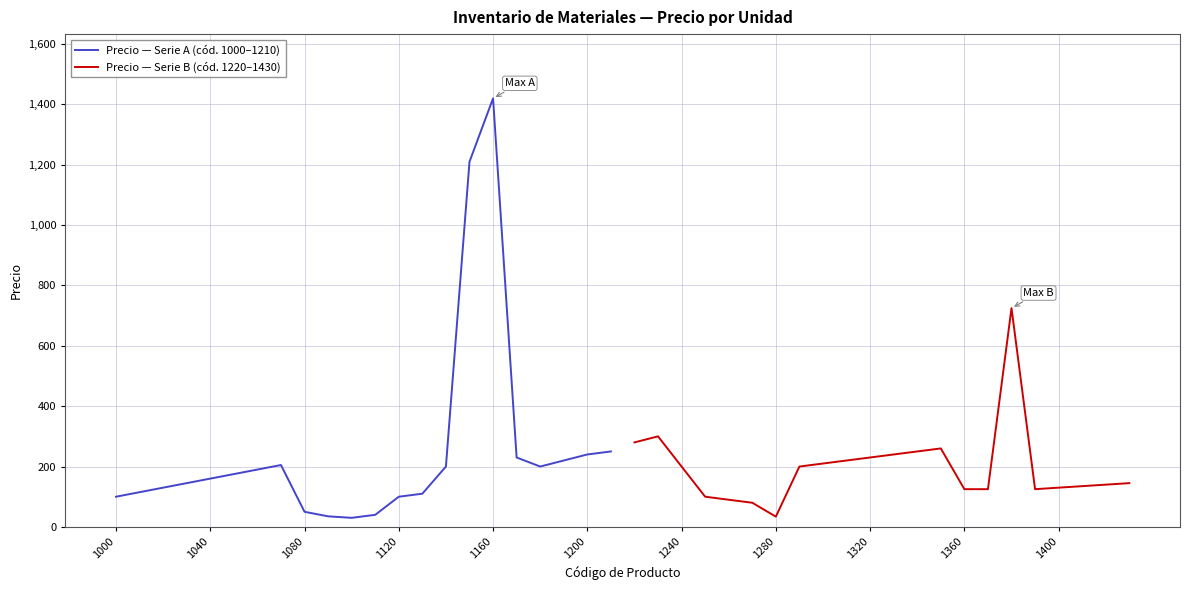

The value of Precio — Serie A (cód. 1000–1210) at 1000 is 100. True or false?

True